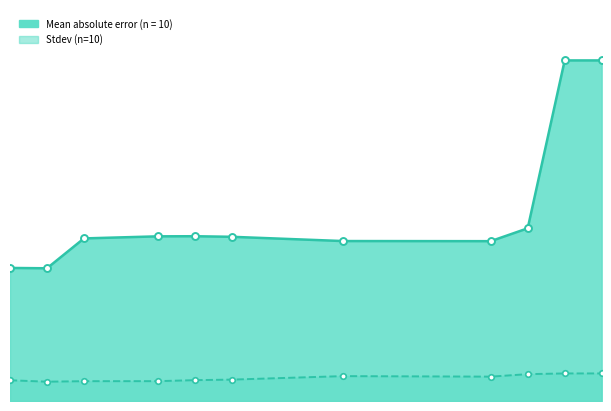

What is the spread (max minus min) of values at 0.235294118?

0.1